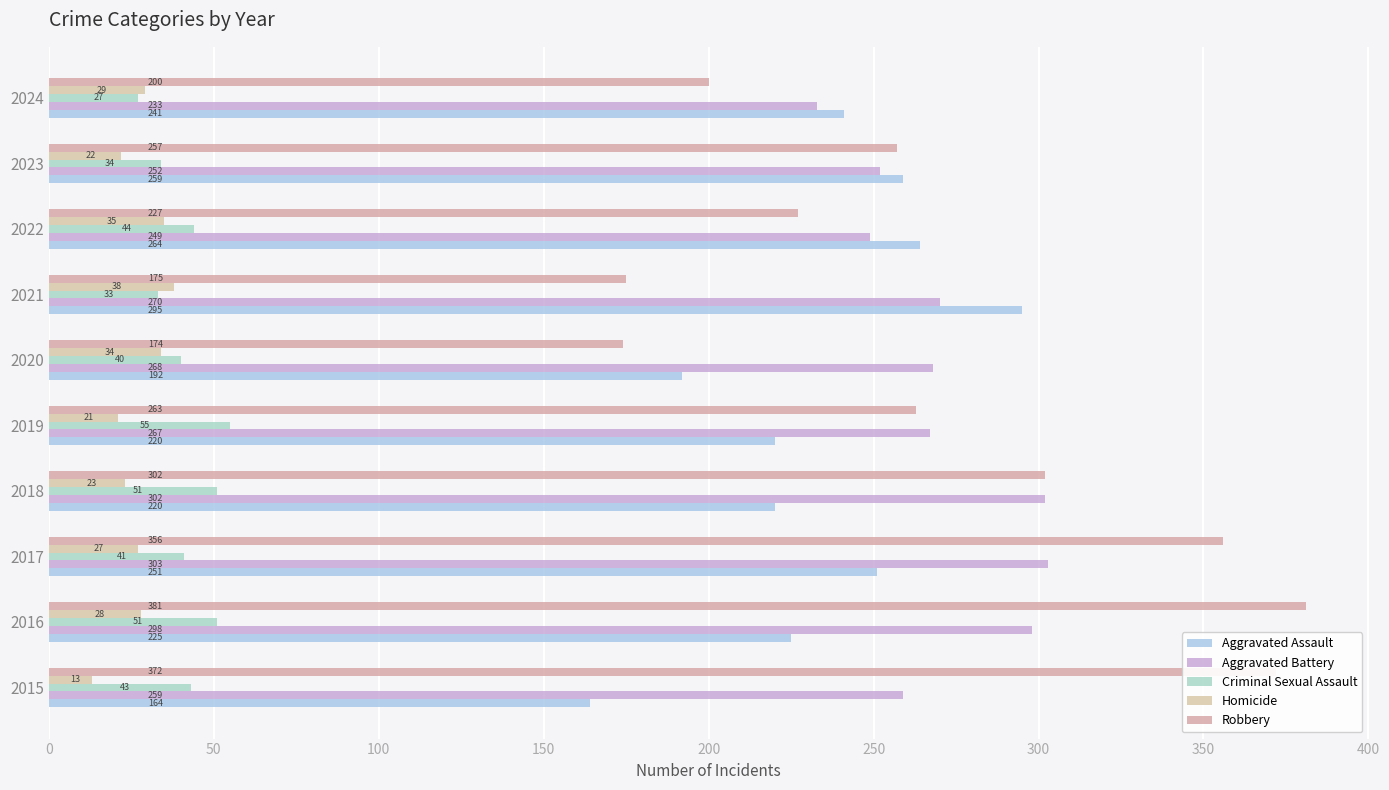

Count the number of categories in the chart.

10